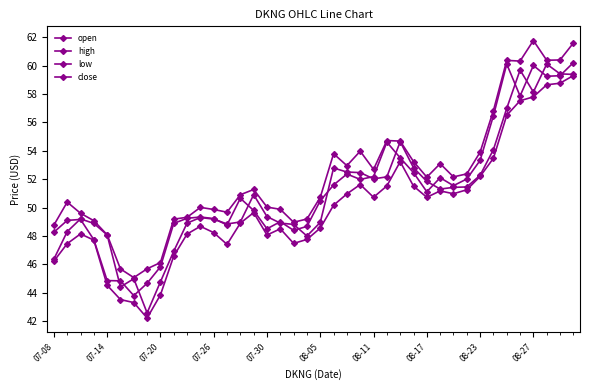

What is the label of the 37th point from the right?

07-26